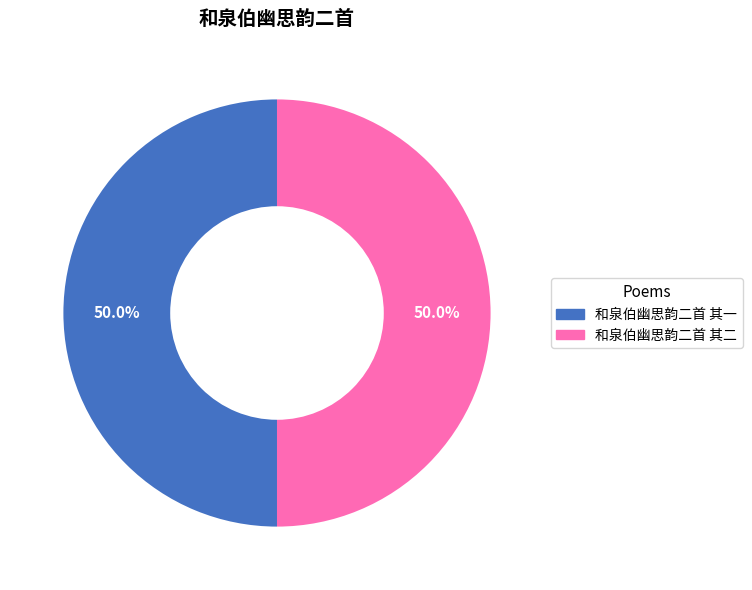

Is the sum of 和泉伯幽思韵二首 其二 and 和泉伯幽思韵二首 其一 greater than half?

Yes